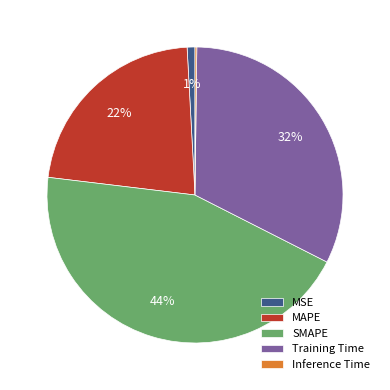

Is it true that MAPE is 22% of the pie?

True